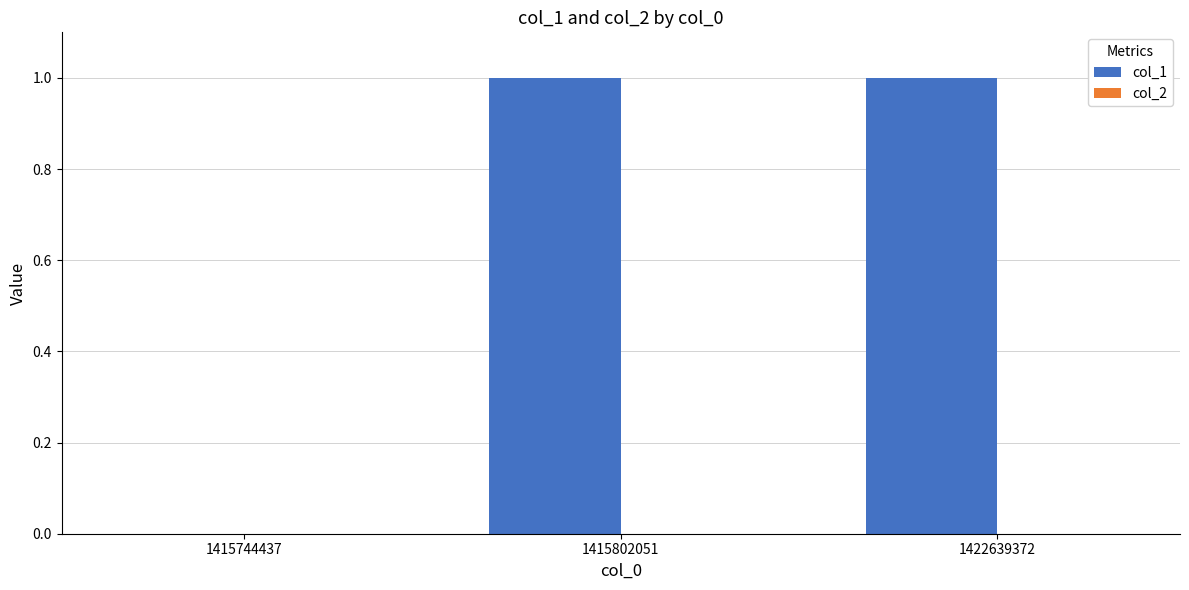

The chart shows a value of 1 at 1422639372. True or false?

True